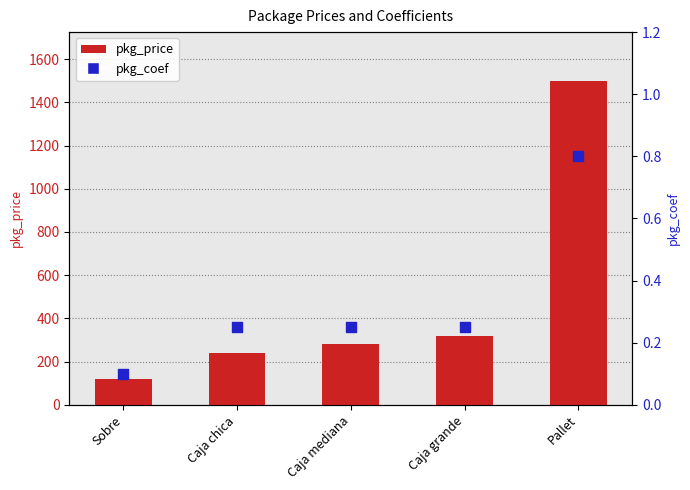

At how many categories does at least one series exceed 1452?

1